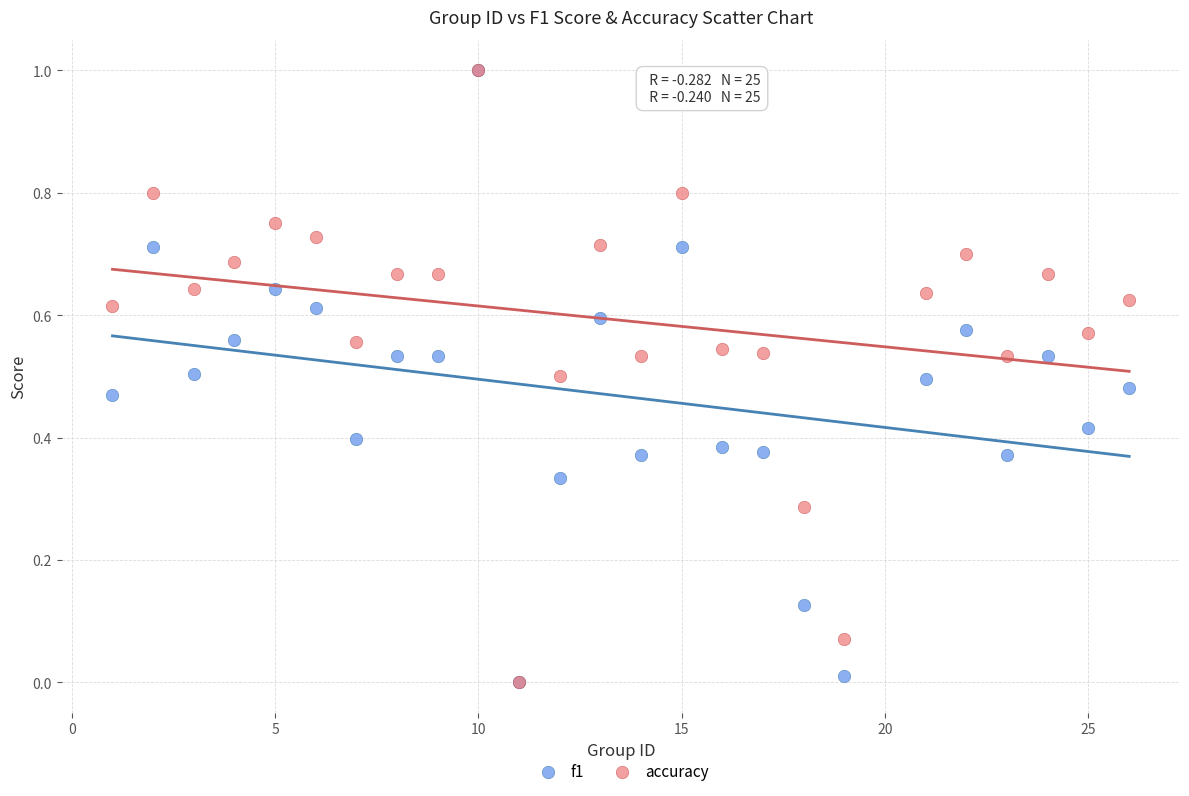

What are all the series names shown in the legend?

f1, accuracy